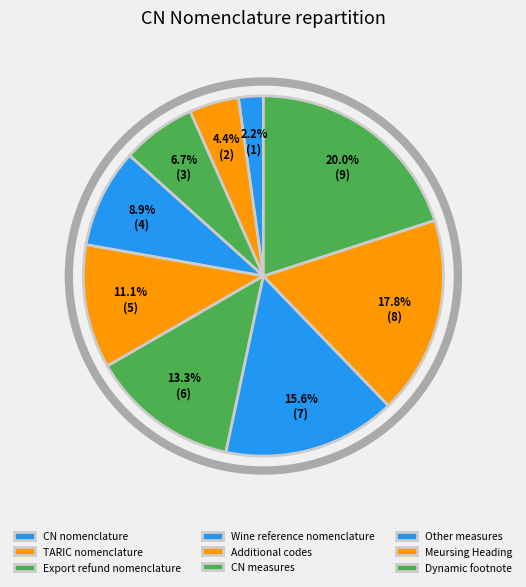

The Dynamic footnote slice represents 31% of the pie. True or false?

False